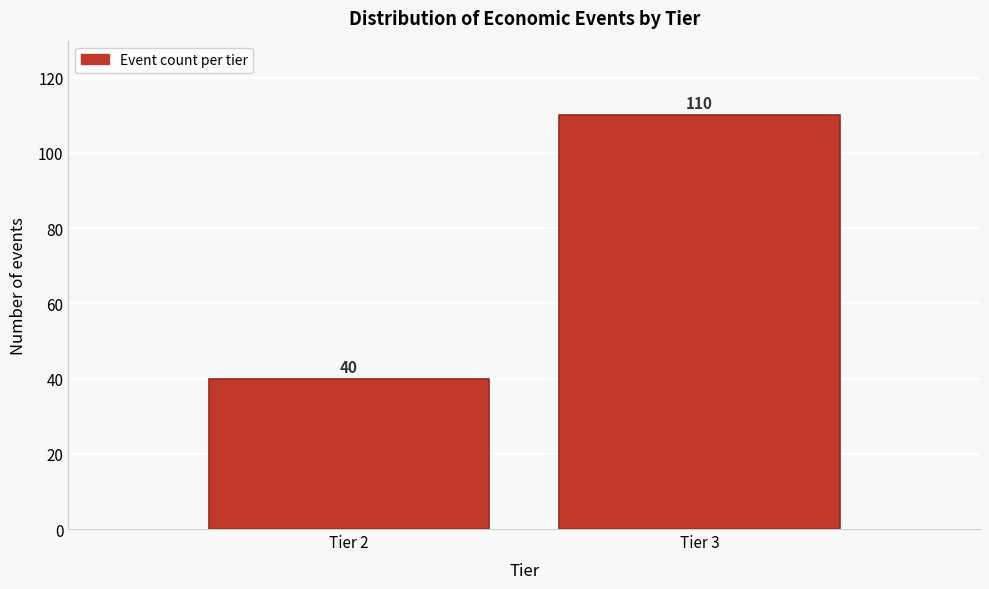

Reading left to right, transcribe all the data shown in this chart.

Tier 2=40	Tier 3=110